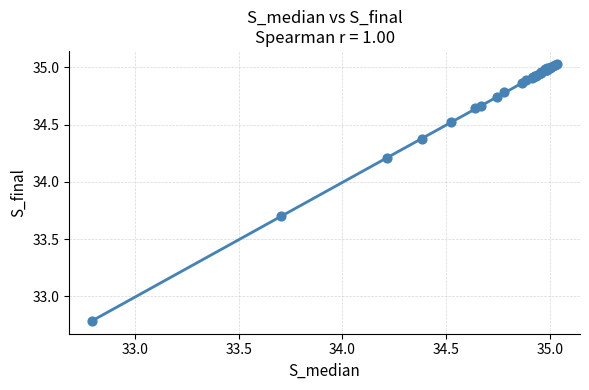

What Y value in the scatter plot is closest to 33?

32.8